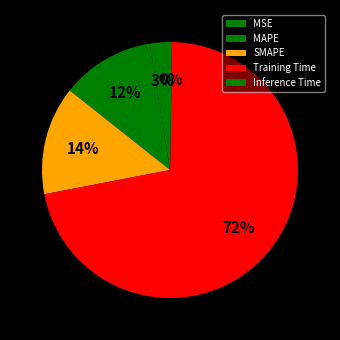

What is the majority slice?

Training Time